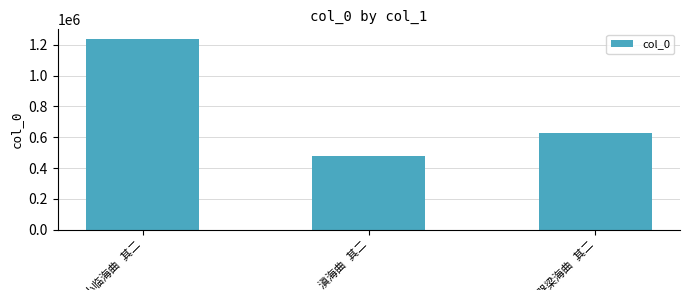

What is the average value?

780595